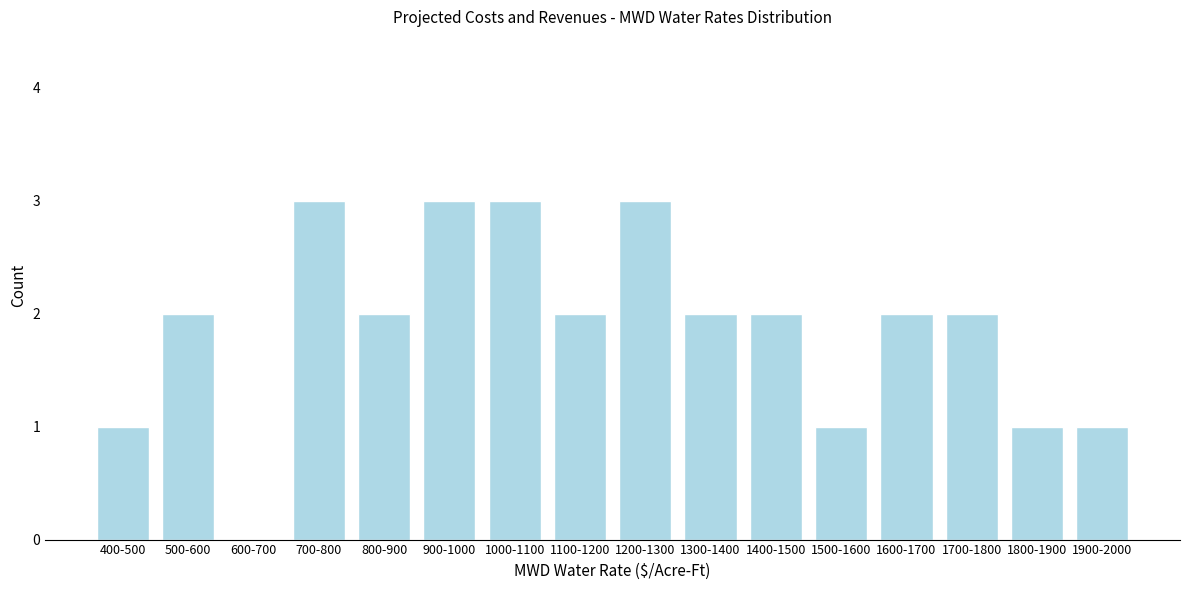

Reading left to right, list all the values displayed in this chart.

400-500=1	500-600=2	600-700=0	700-800=3	800-900=2	900-1000=3	1000-1100=3	1100-1200=2	1200-1300=3	1300-1400=2	1400-1500=2	1500-1600=1	1600-1700=2	1700-1800=2	1800-1900=1	1900-2000=1